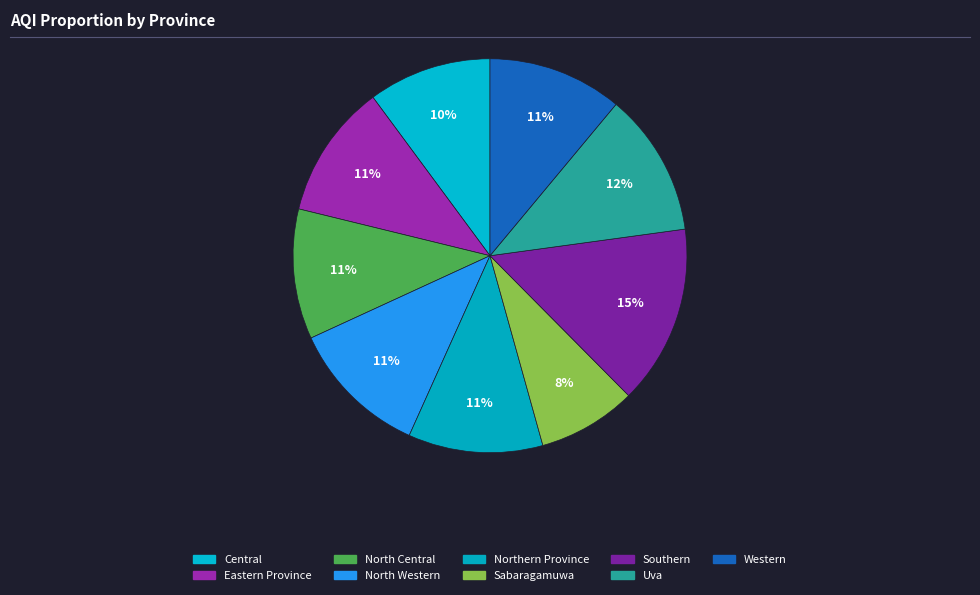

How many slices are in this pie chart?

9